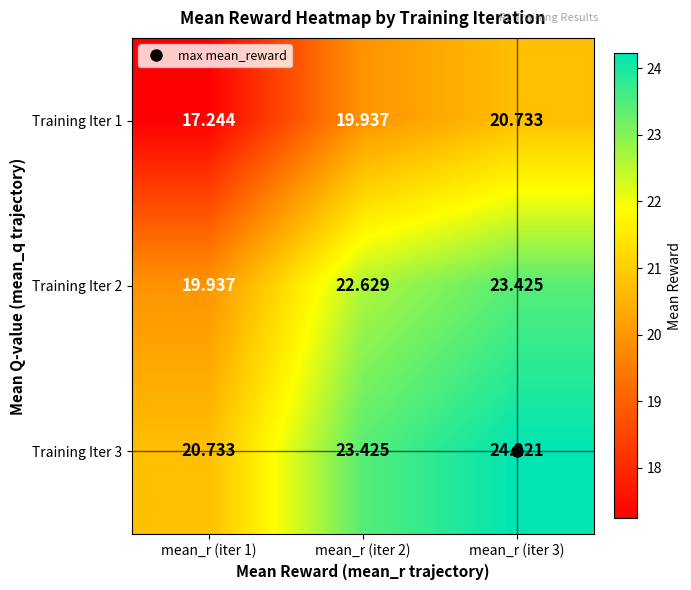

Is the value of Training Iter 3 at mean_r (iter 3) greater than the value of Training Iter 2 at mean_r (iter 1)?

Yes